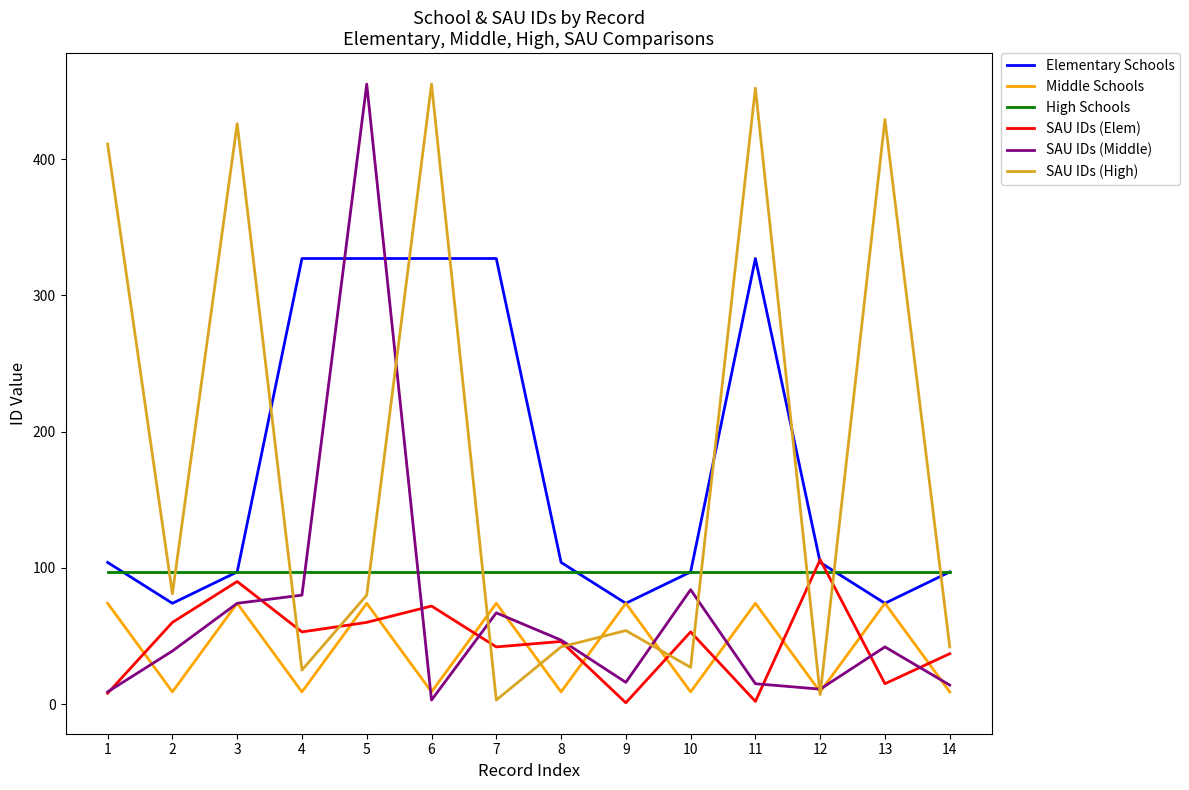

At which label does SAU IDs (High) first exceed 80?

1